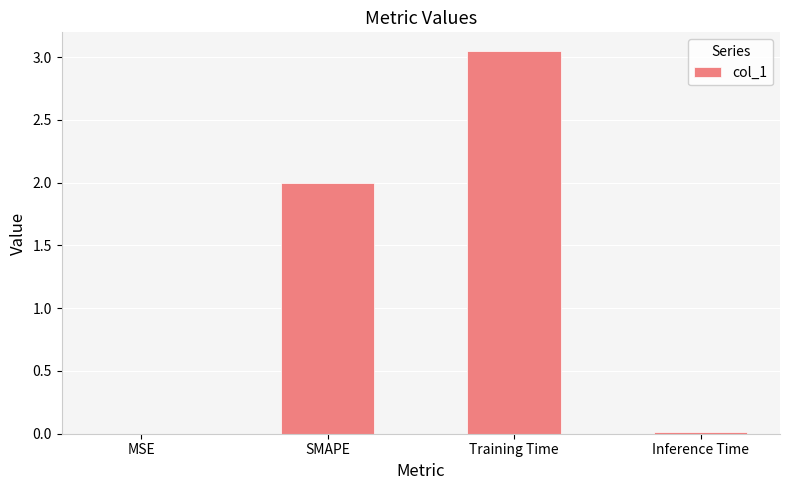

What is the change in value from SMAPE to Training Time?

+1.0